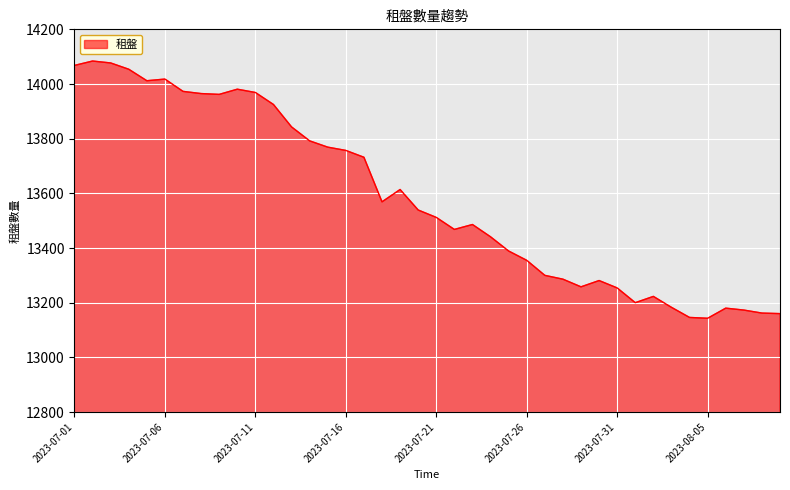

What is the maximum value shown in the chart?

14084